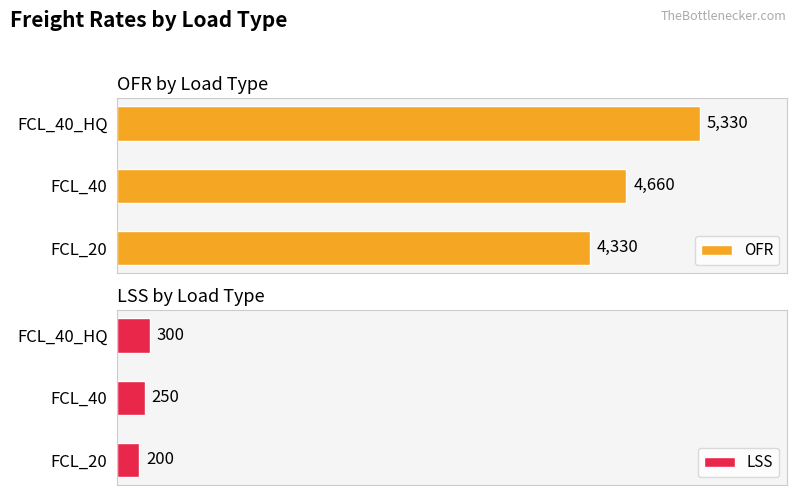

How many categories are shown in the chart?

3